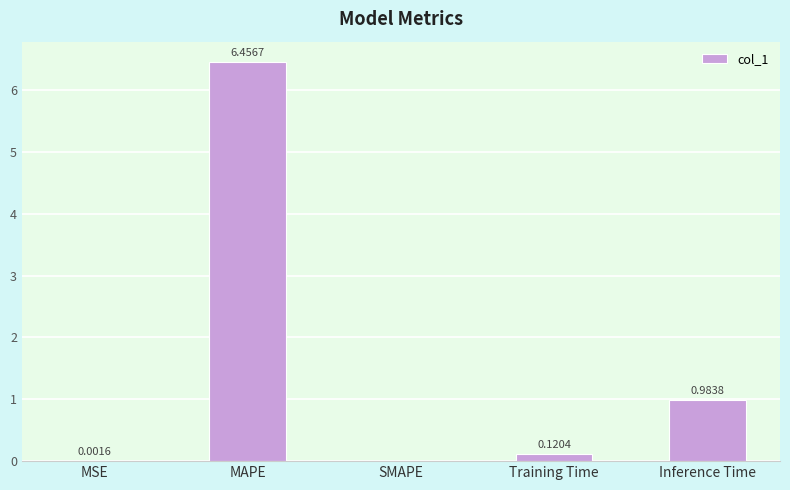

Is it true that the value at SMAPE is 2.1?

False